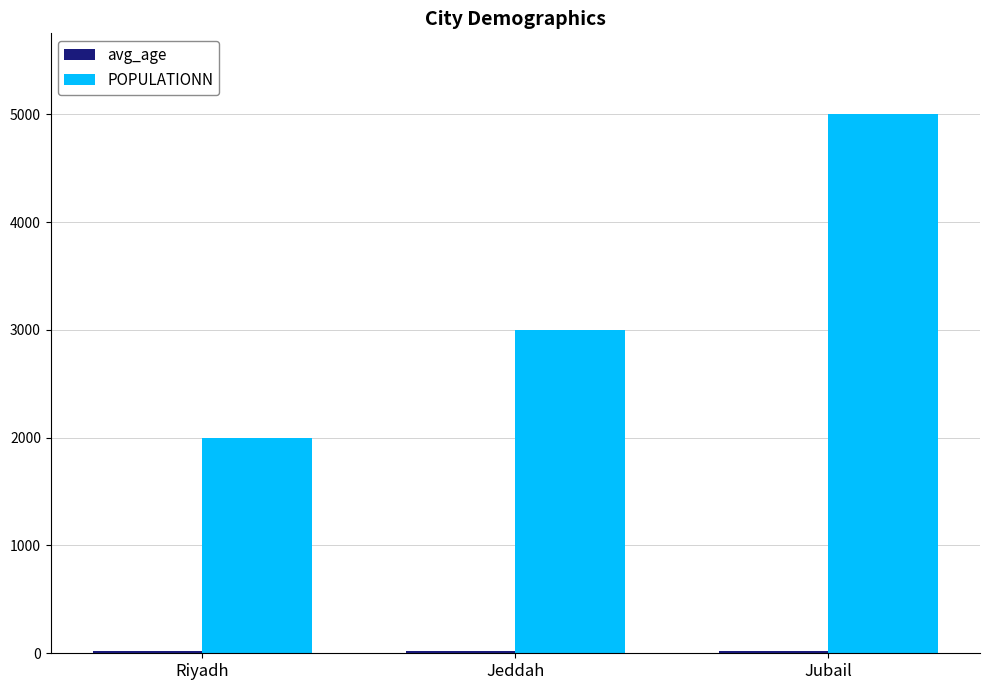

The value of POPULATIONN at Jubail is 8440. True or false?

False